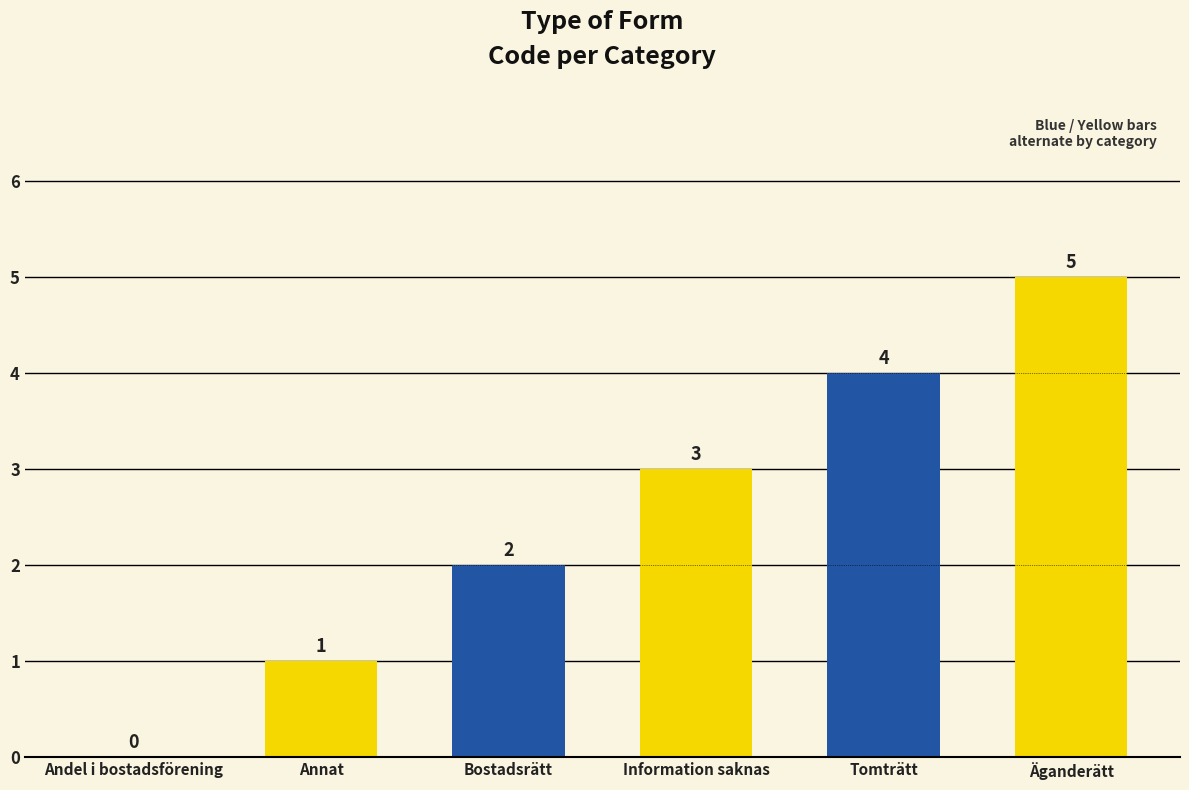

What is the greatest value displayed?

5